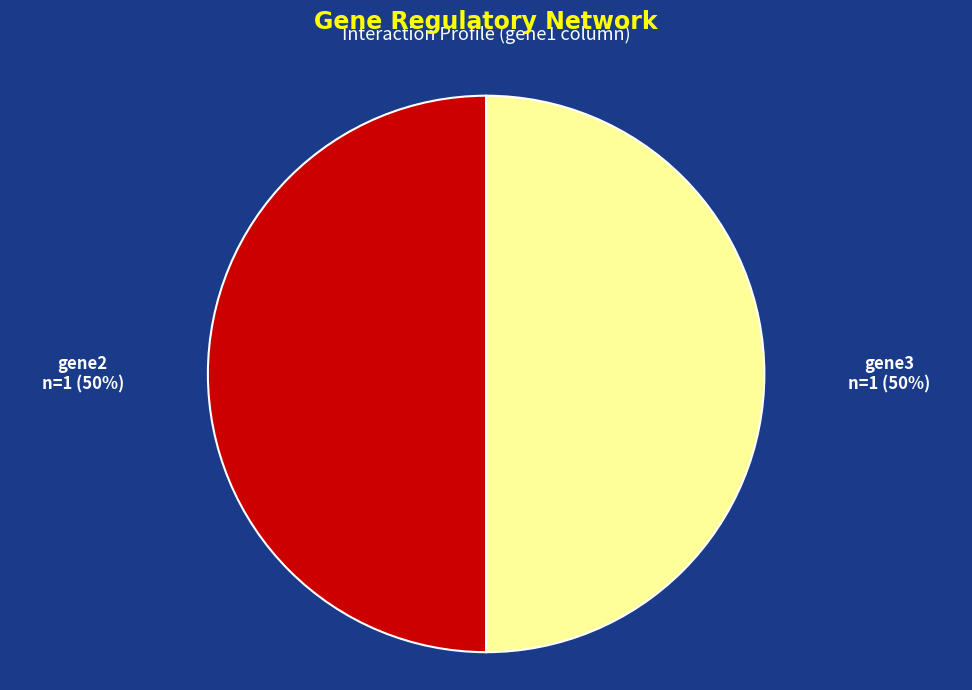

To the nearest percent, what is the average slice percentage?

50%